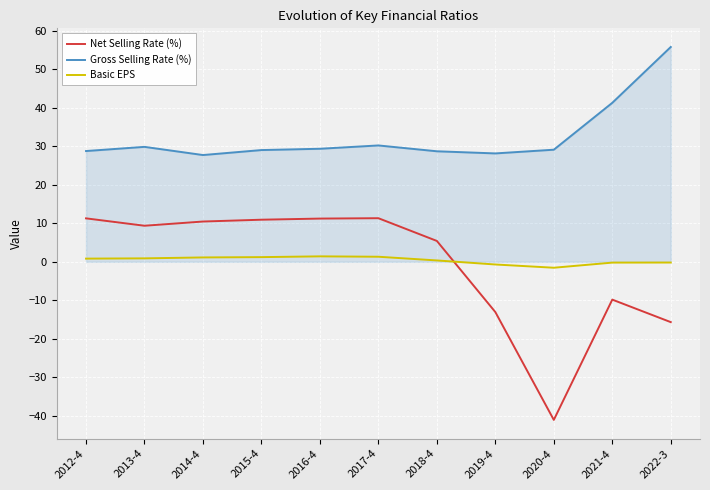

What is the average value of the Basic EPS series?

0.4